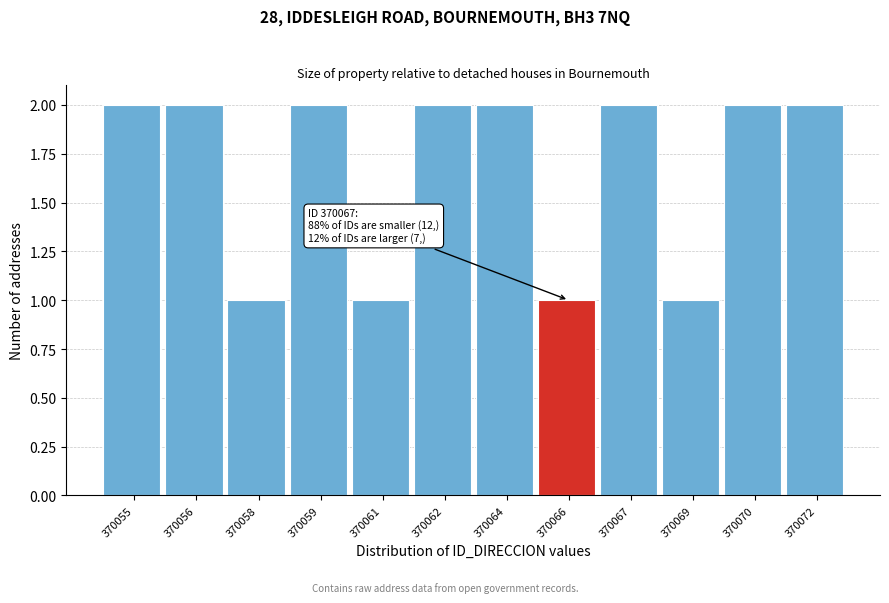

Reading left to right, extract all data points from this chart.

370055=2	370056=2	370058=1	370059=2	370061=1	370062=2	370064=2	370066=1	370067=2	370069=1	370070=2	370072=2